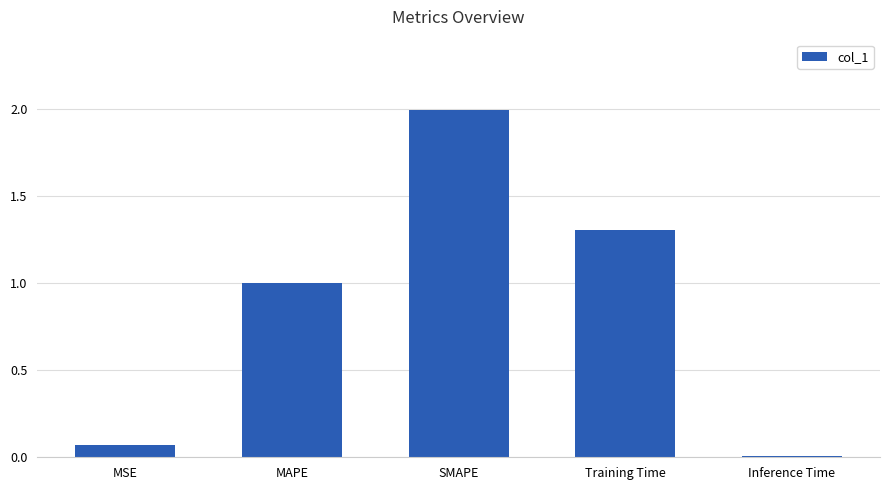

Which label corresponds to the largest value in the chart?

SMAPE